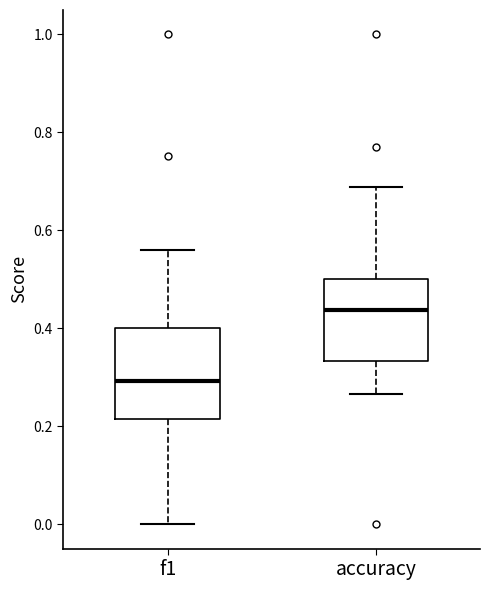

Which box has the lowest median line?

f1